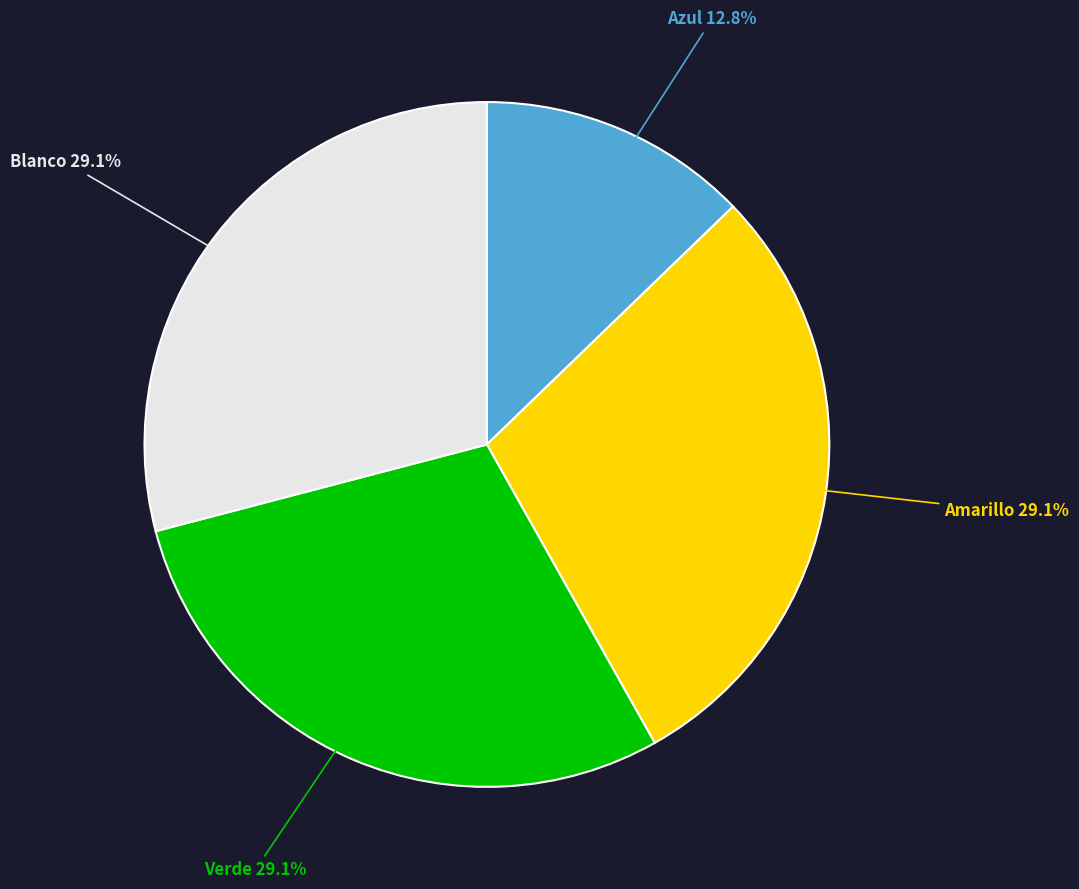

Is there any slice that represents more than half of the pie?

No